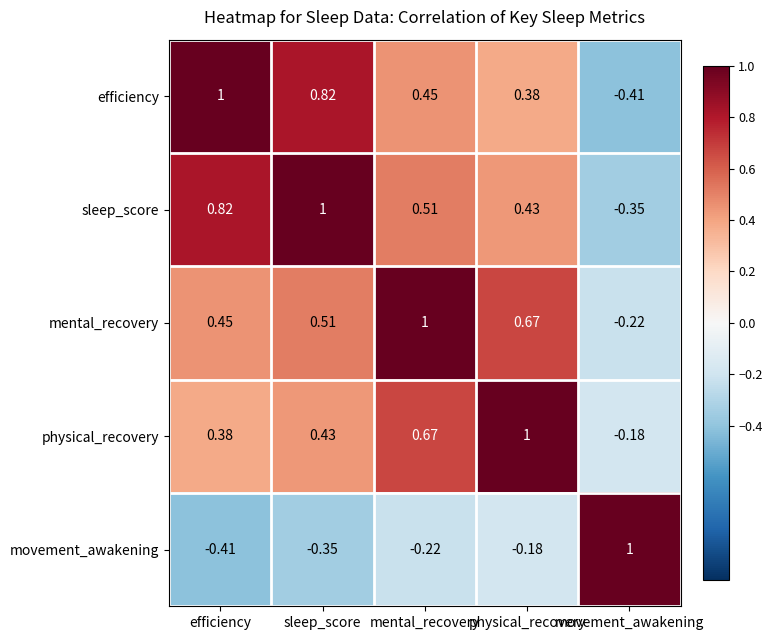

Count the number of categories in the chart.

5